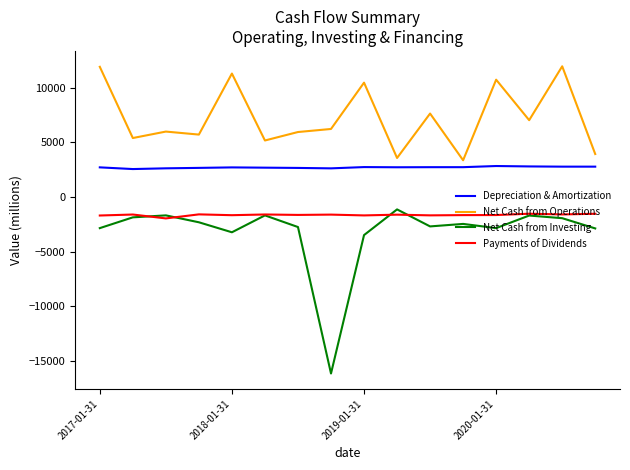

True or false: Net Cash from Investing and Net Cash from Operations intersect in this chart.

False